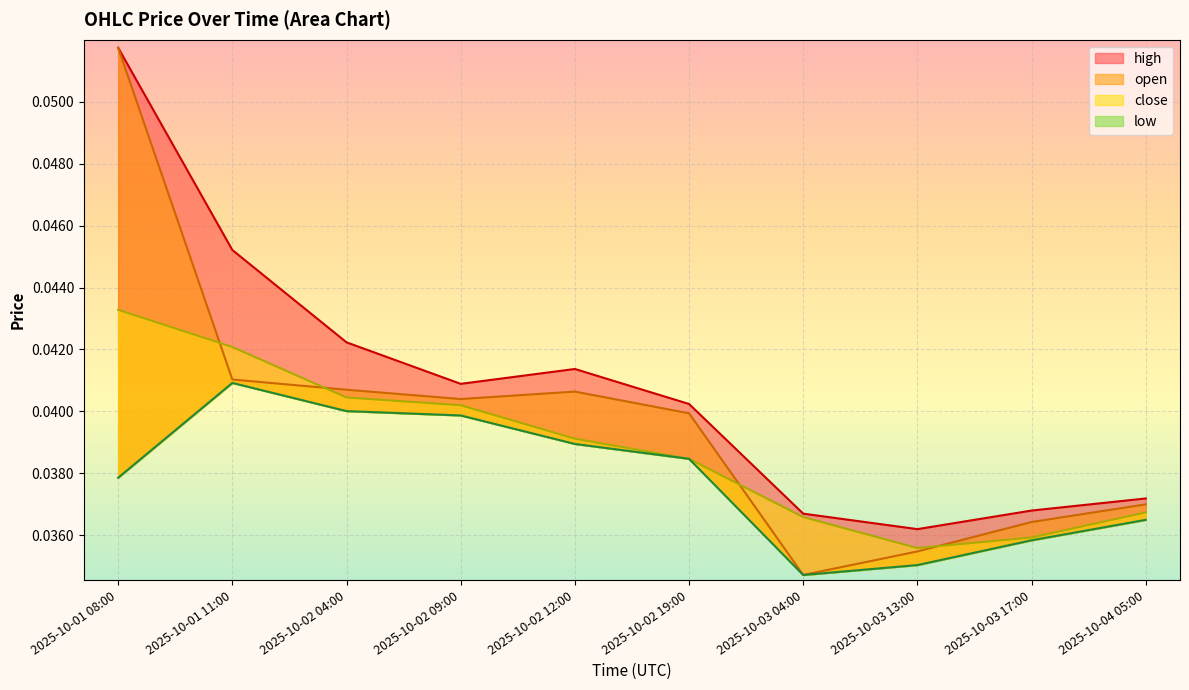

True or false: open and high intersect in this chart.

False